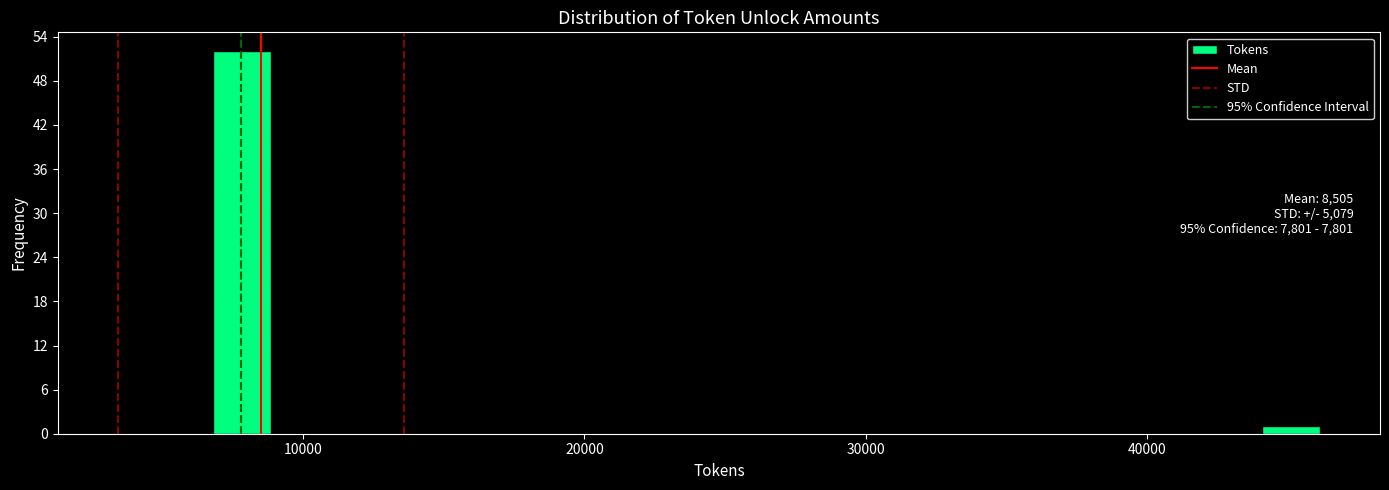

Around what value on the x-axis is the tallest bar? Give the approximate position of its centre, as read against the axis.

8000